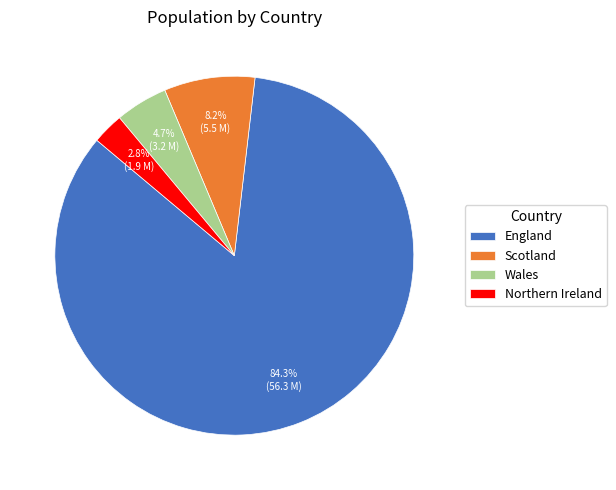

To the nearest percent, what is the difference between the Northern Ireland and Scotland slice percentages?

5%